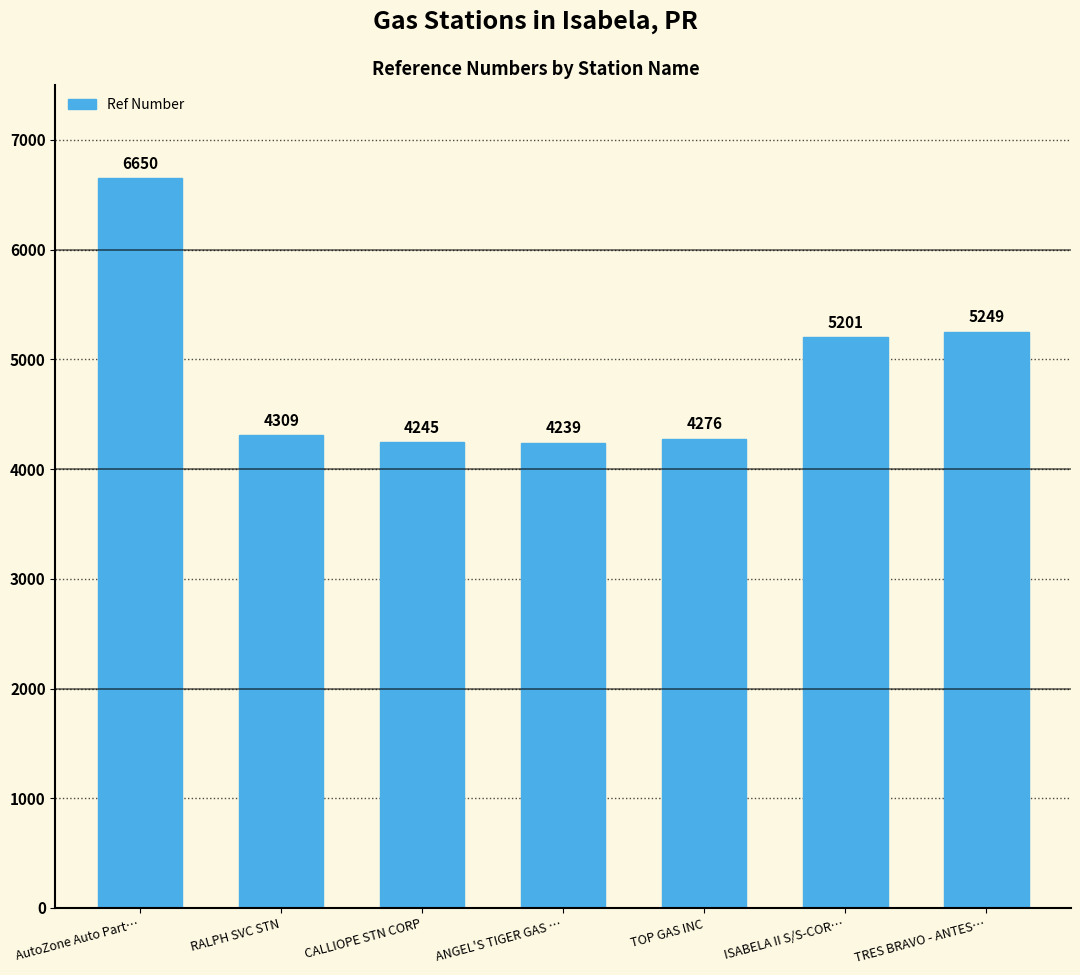

Rank the categories by value from highest to lowest.

AutoZone Auto Part…, TRES BRAVO - ANTES…, ISABELA II S/S-COR…, RALPH SVC STN, TOP GAS INC, CALLIOPE STN CORP, ANGEL'S TIGER GAS …